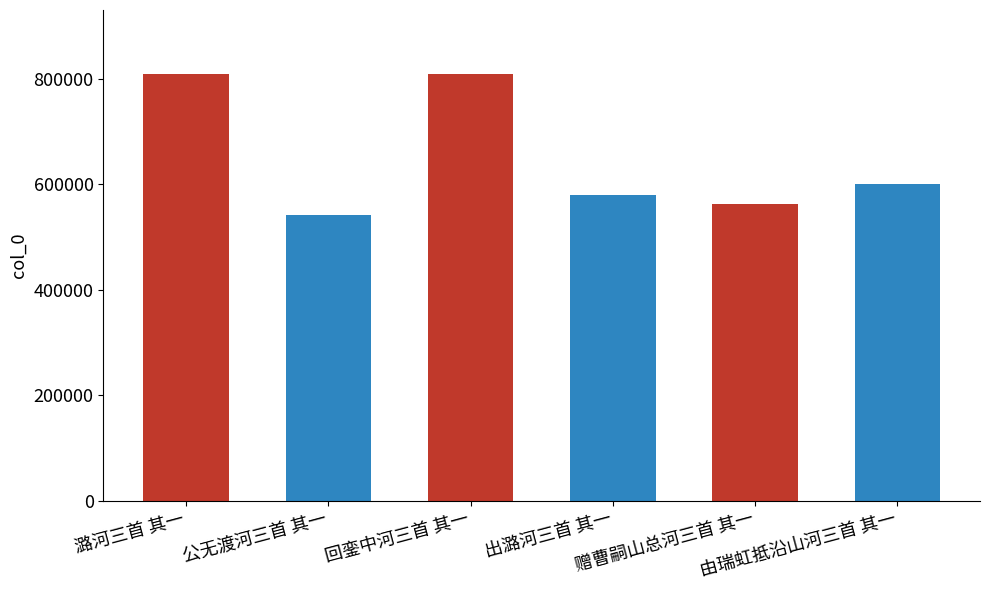

What is the difference between the maximum and minimum values?

266736